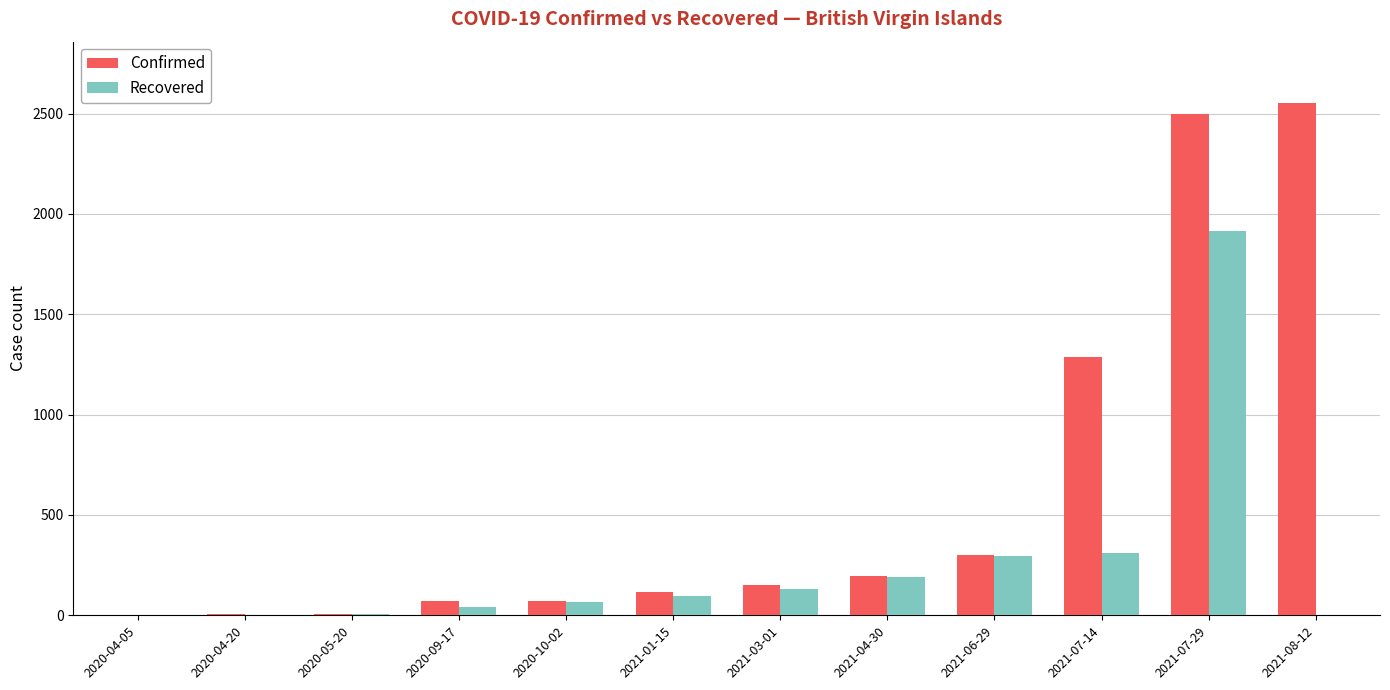

Which series has the largest range (max minus min)?

Confirmed